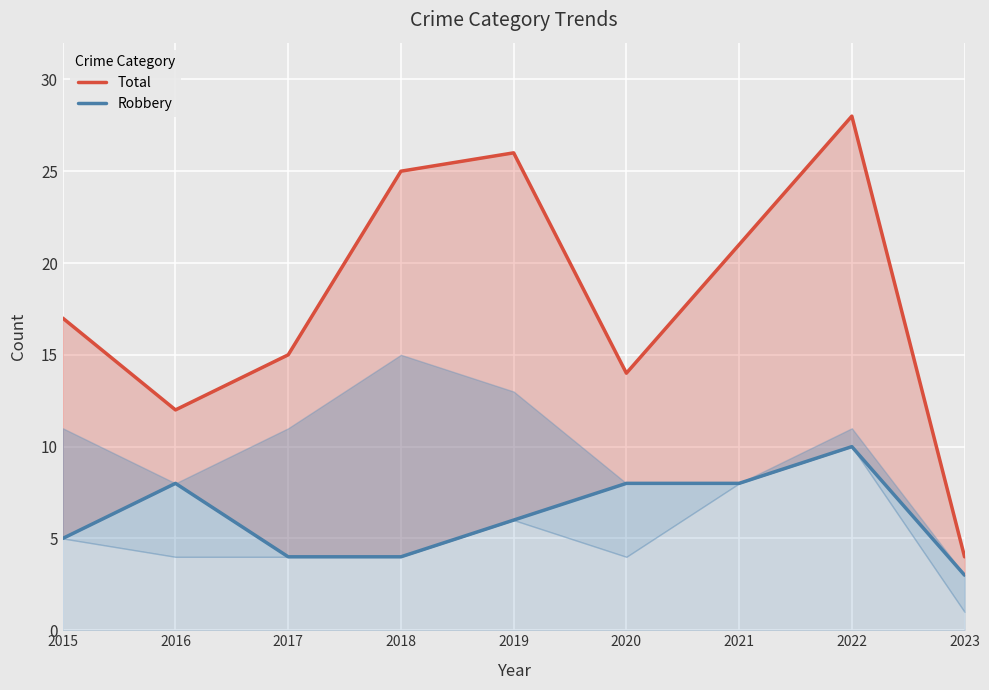

Reading left to right, extract all data points from this chart.

Total: 17	12	15	25	26	14	21	28	4
Robbery: 5	8	4	4	6	8	8	10	3